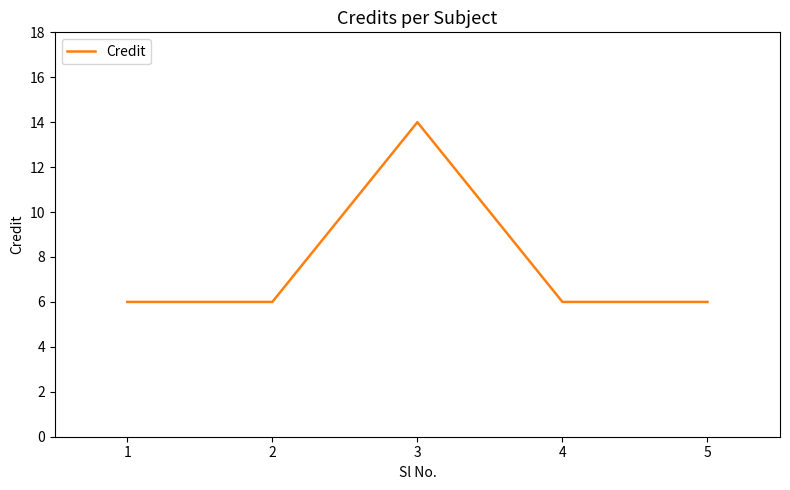

True or false: there are more than 2 points higher than both neighbors.

False